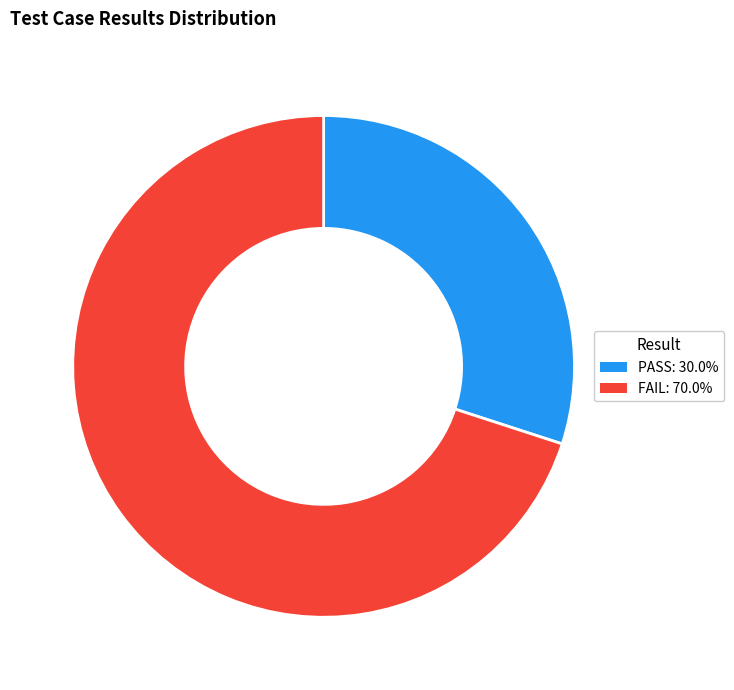

Which category has the smallest portion of the pie?

PASS